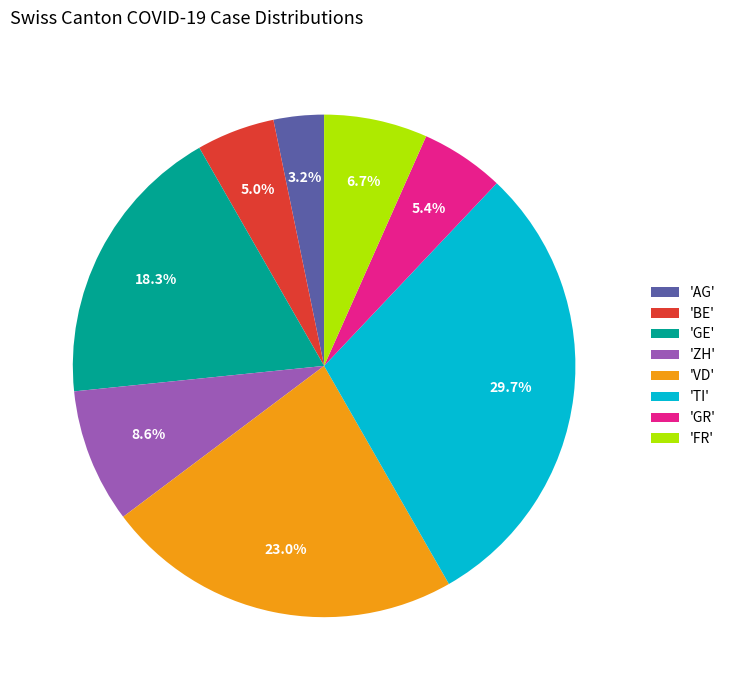

What percentage do 'AG' and 'FR' together represent?

9.9%